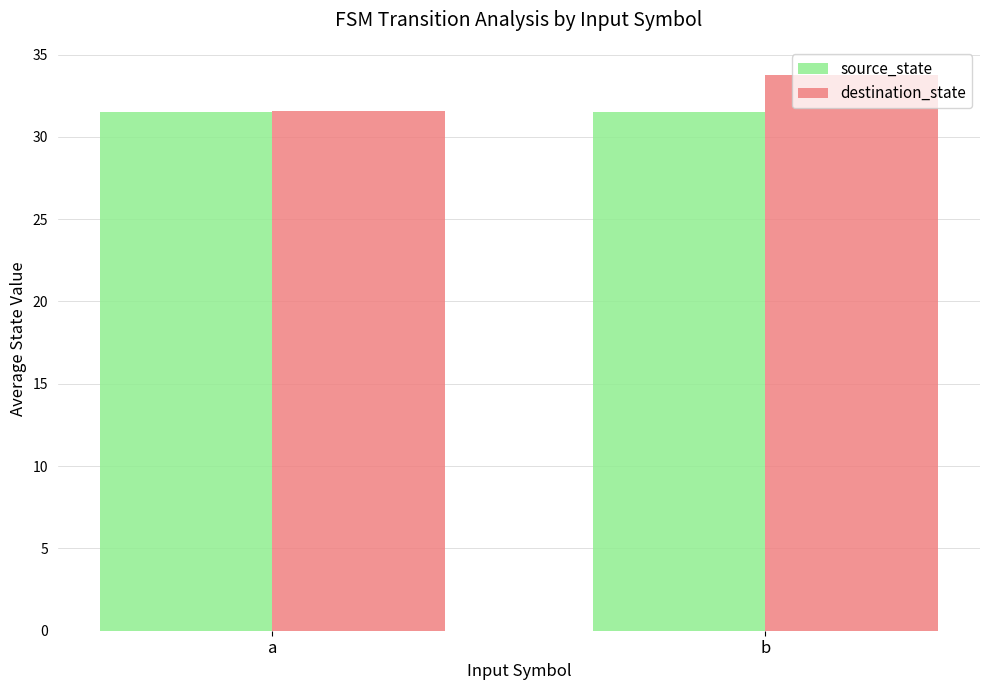

What is the spread (max minus min) of values at b?

2.3